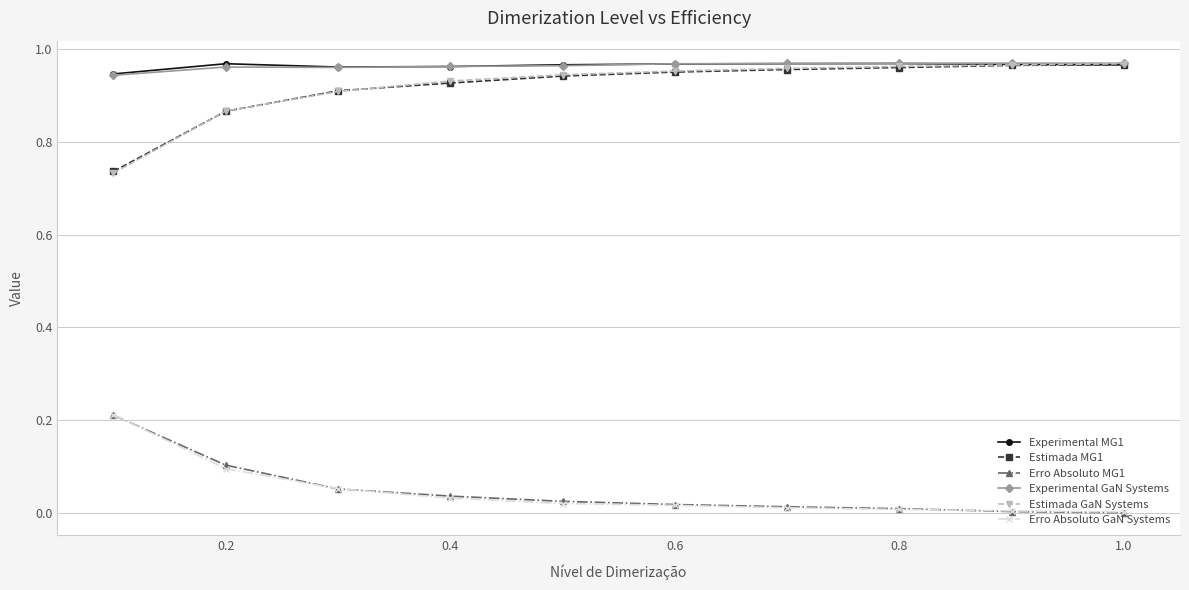

True or false: Experimental MG1 has more than 1 interior local peaks.

True